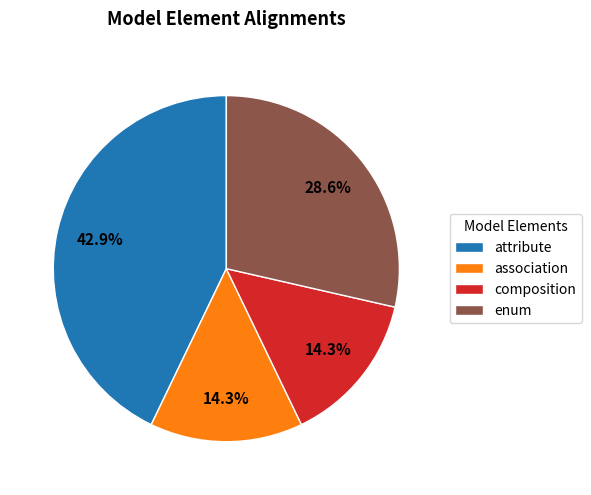

Count the number of slices in the pie.

4